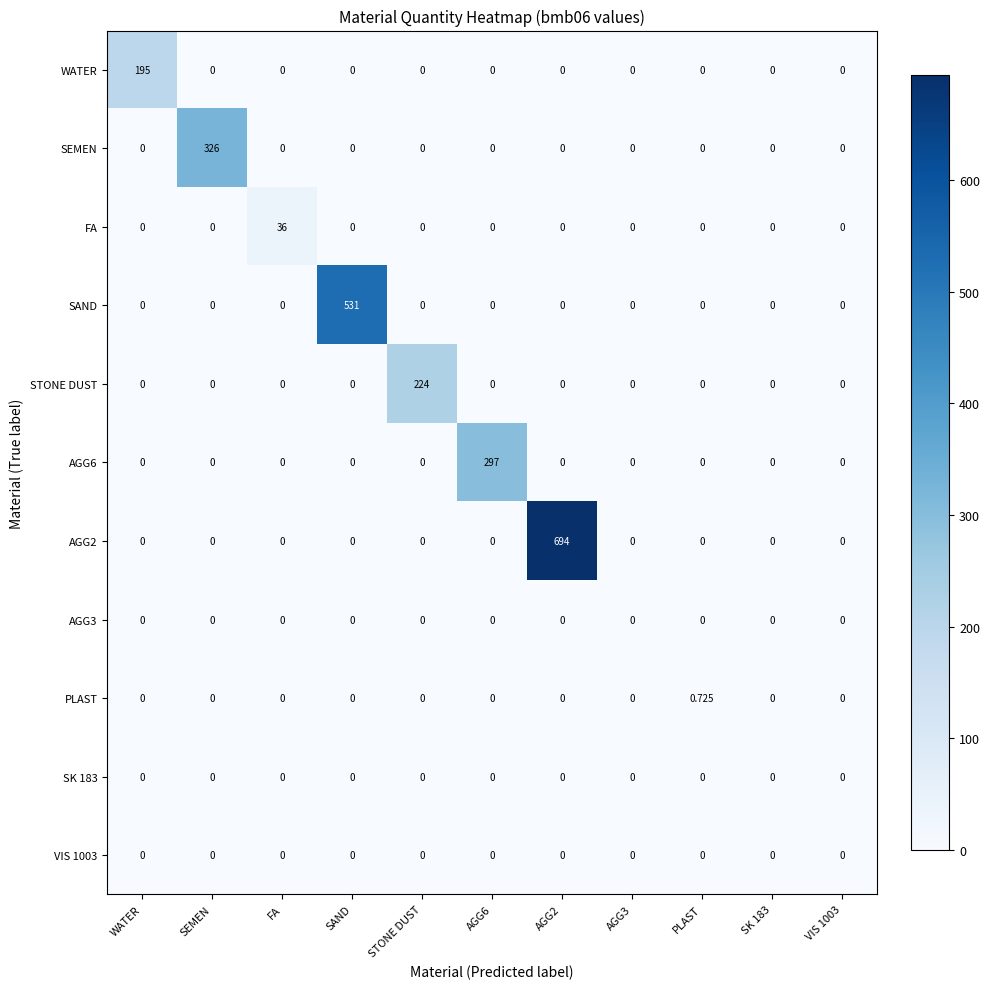

At which category is the sum across all series the highest?

AGG2